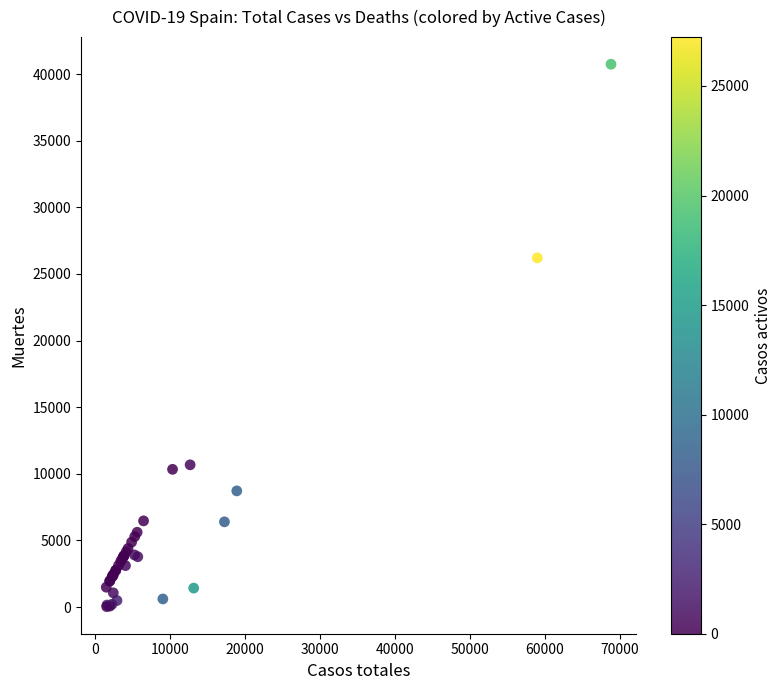

What Y value in the scatter plot is closest to 20383?

26203